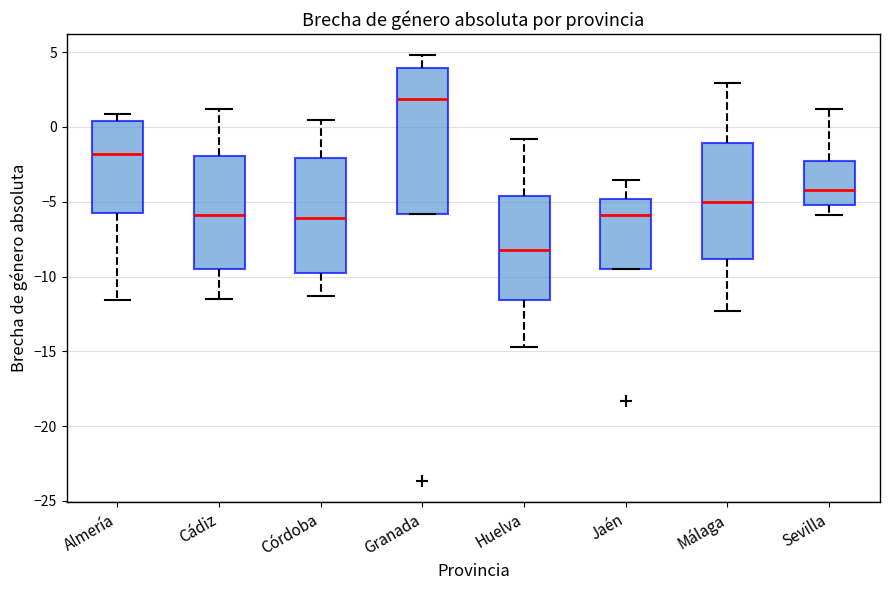

Where does the lower whisker of the box for Almería end on the y-axis? The values are not printed on the chart, so give them approximately, as read against the axis.

-11.5